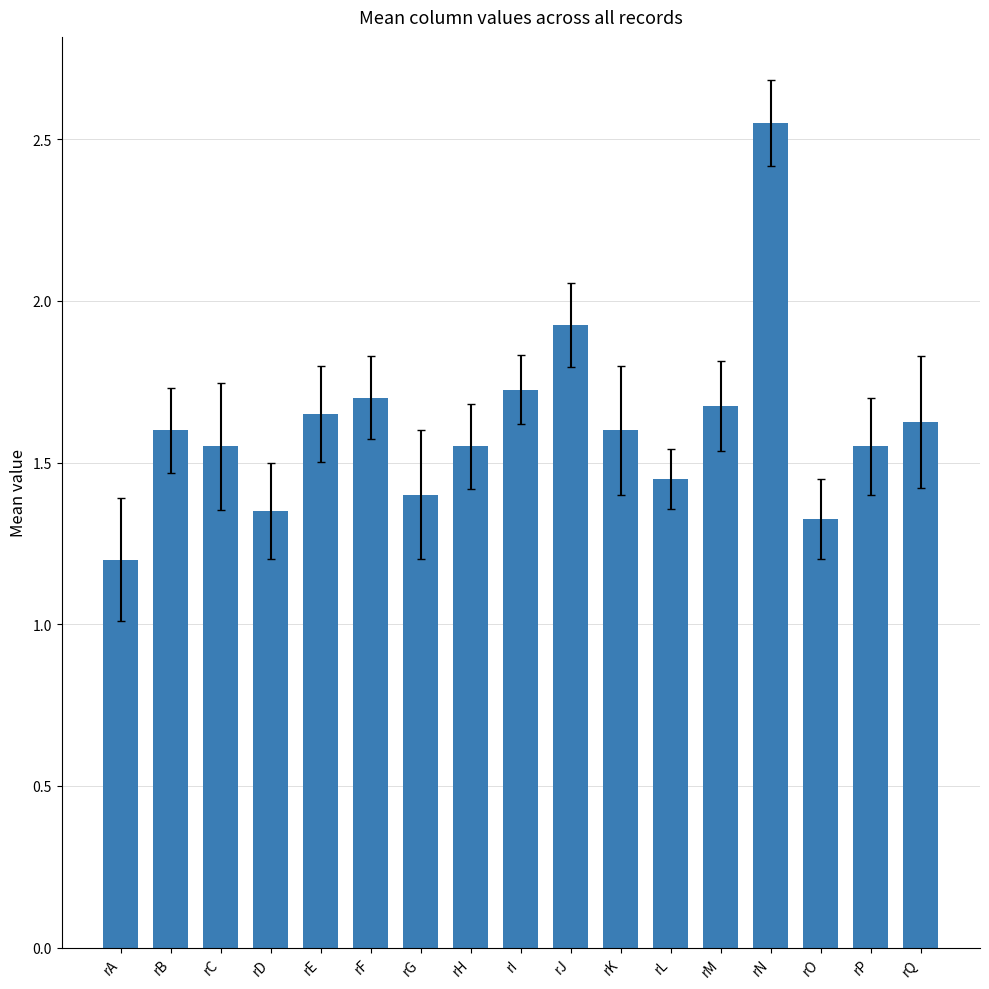

Are the bars grouped side by side (vs. stacked)?

No